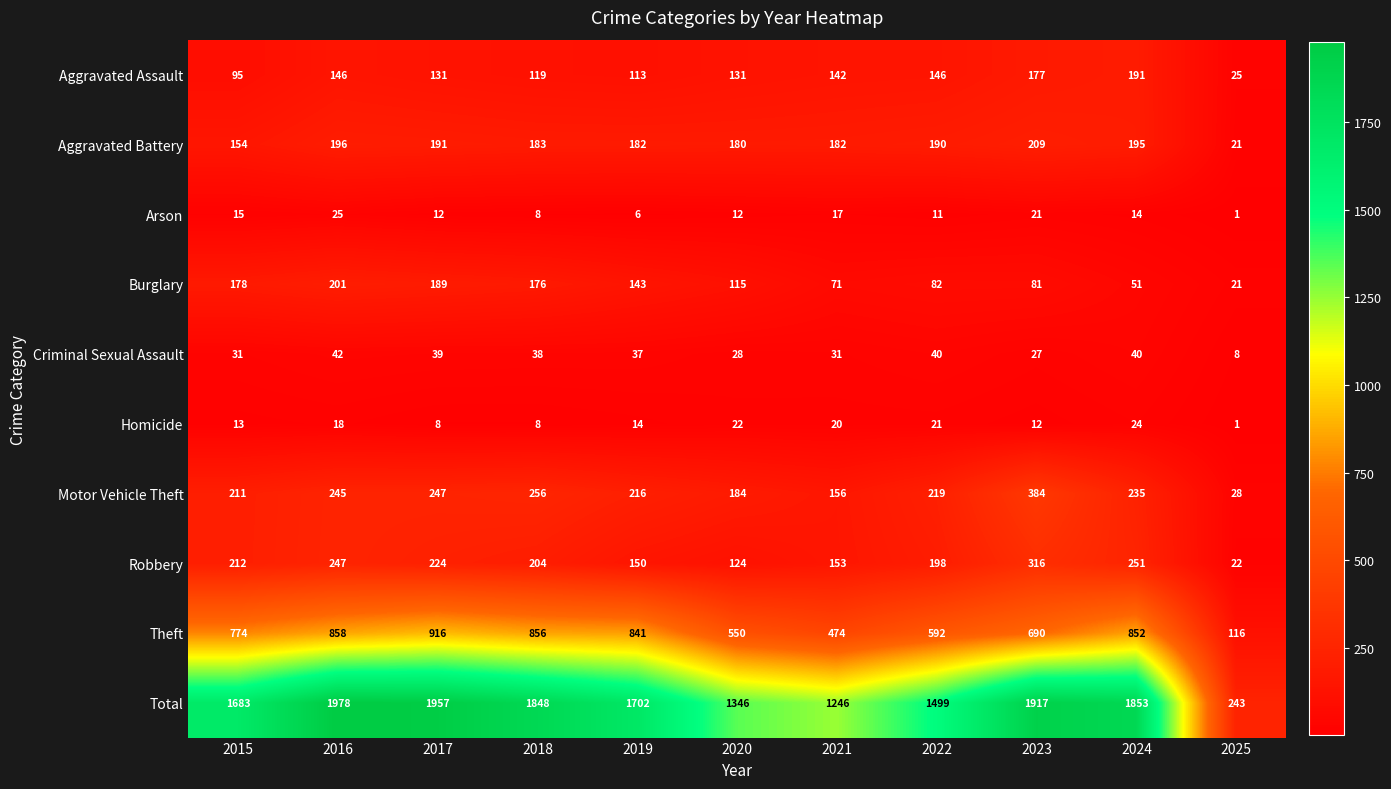

At how many categories does at least one series exceed 974?

10